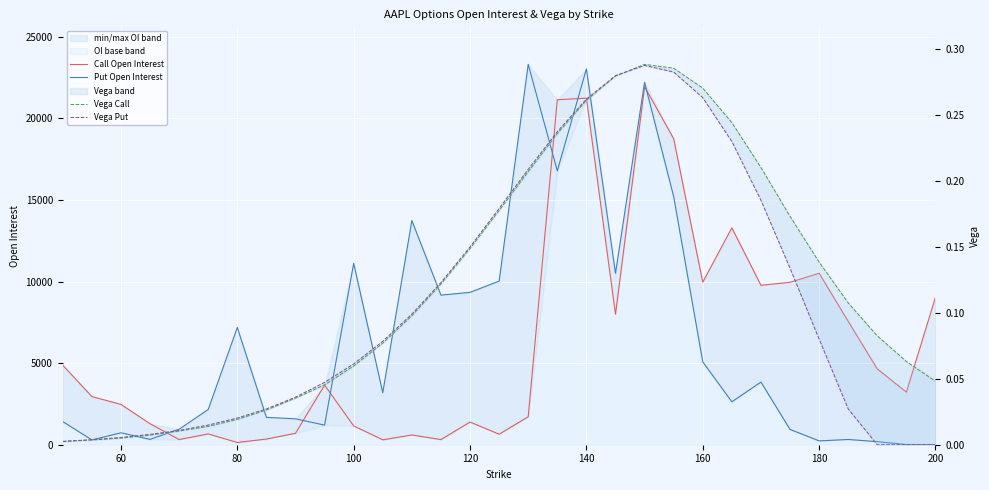

Is the value of Put Open Interest at 60 greater than the value of Vega Call at 12?

Yes